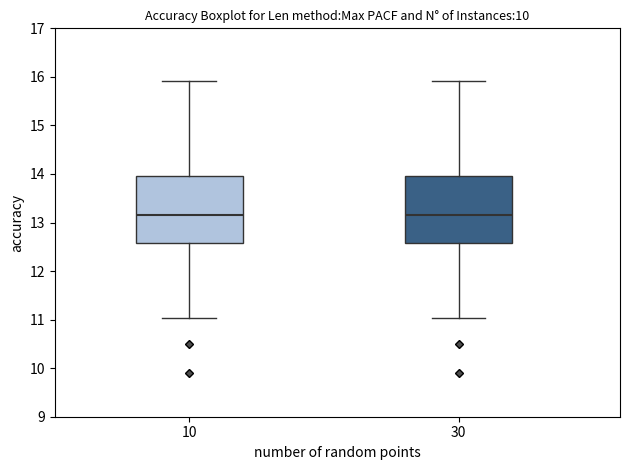

Where does the upper whisker of the box at x = 10 end on the y-axis? The values are not printed on the chart, so give them approximately, as read against the axis.

15.9